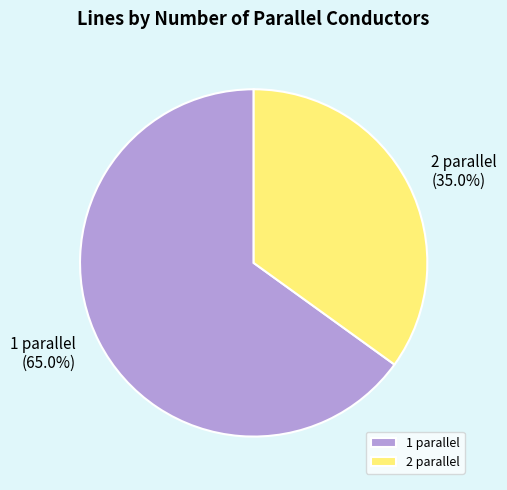

Does 1 parallel account for over 50% of the chart?

Yes